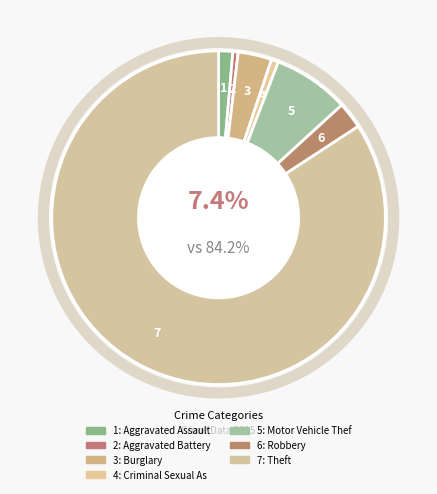

Is the sum of Aggravated Battery and Aggravated Assault greater than half?

No